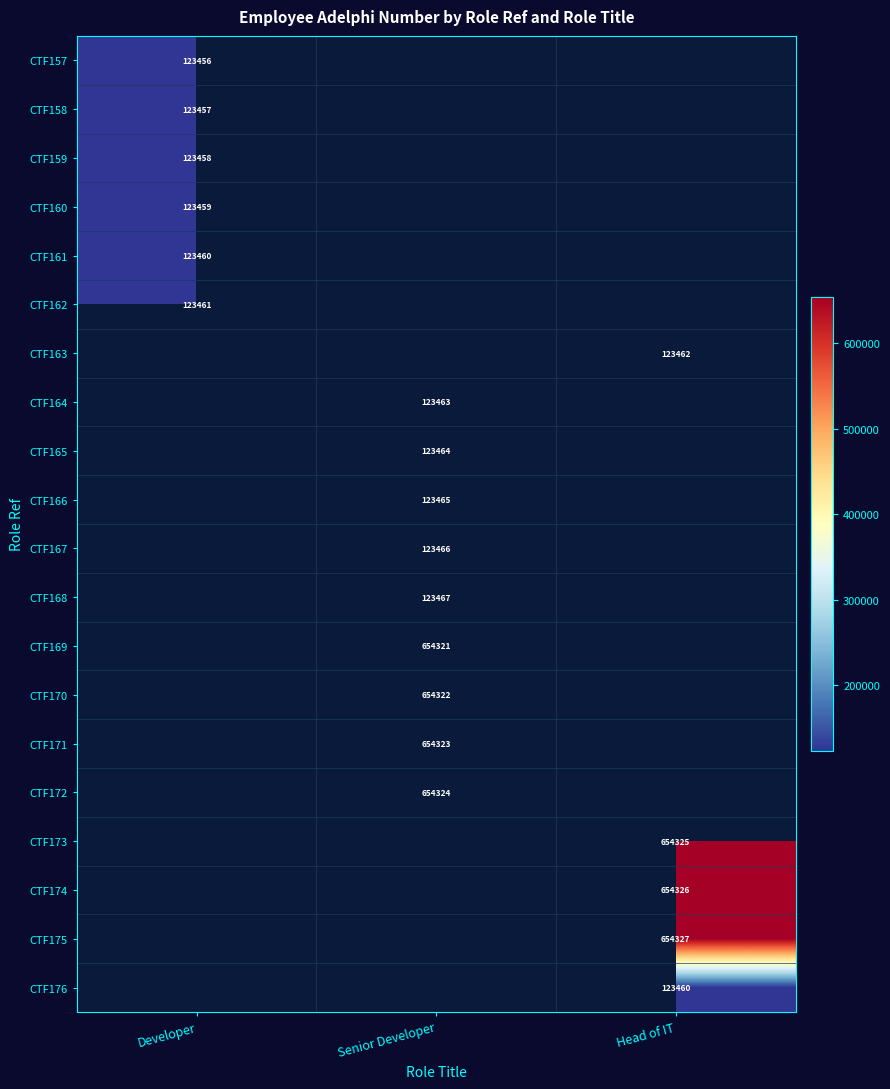

The value of CTF175 at Head of IT is 654327. True or false?

True